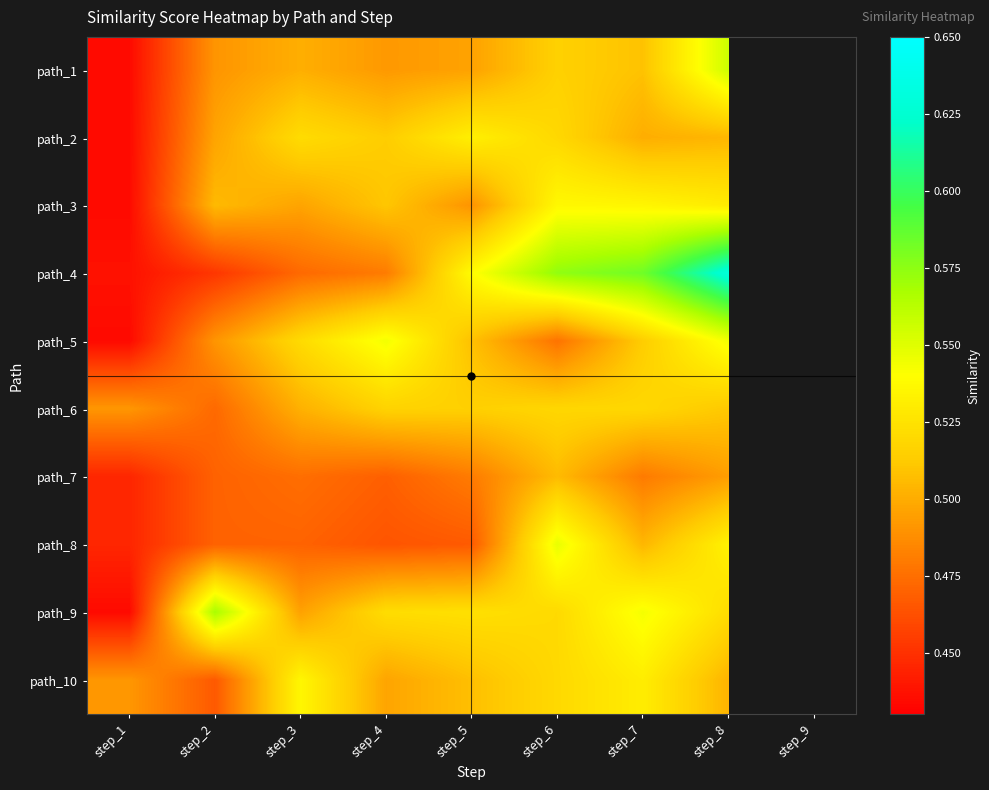

Is the value of path_3 at step_1 greater than the value of path_9 at step_1?

No